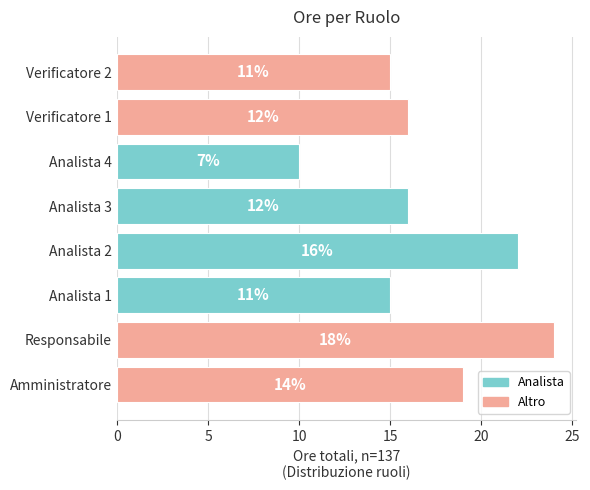

Are the bars horizontal?

Yes